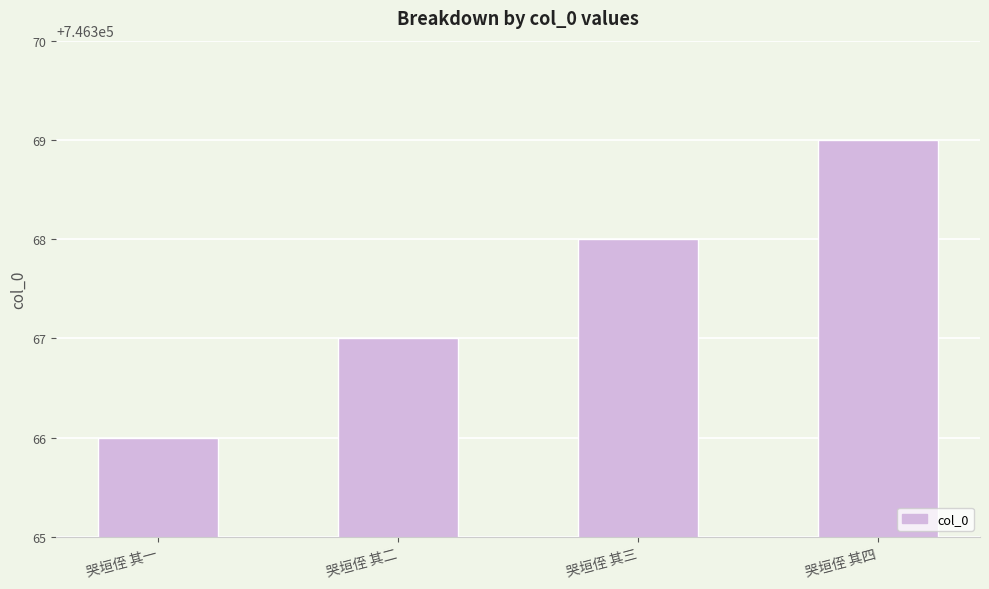

What position from the left is 哭垣侄 其三?

3